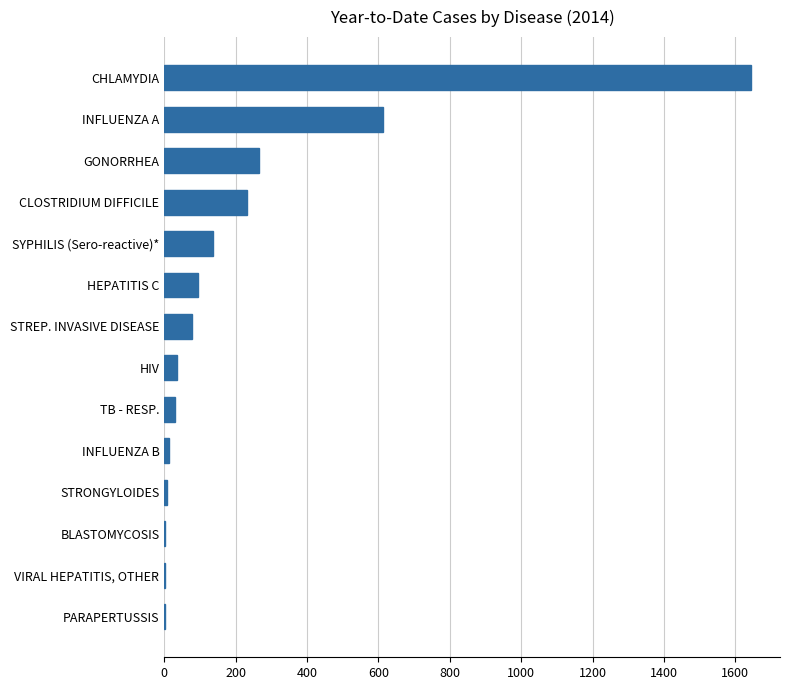

At which label is the value closest to 822?

INFLUENZA A